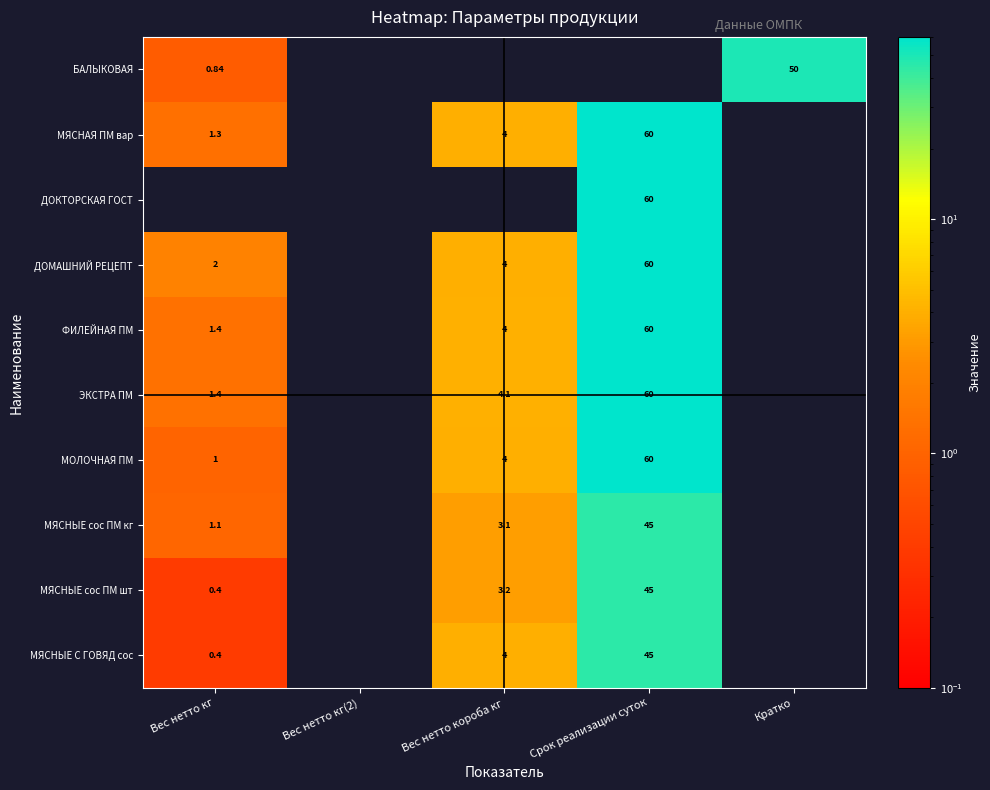

Is the value of МЯСНЫЕ сос ПМ кг at Вес нетто короба кг greater than the value of ФИЛЕЙНАЯ ПМ at Срок реализации суток?

No